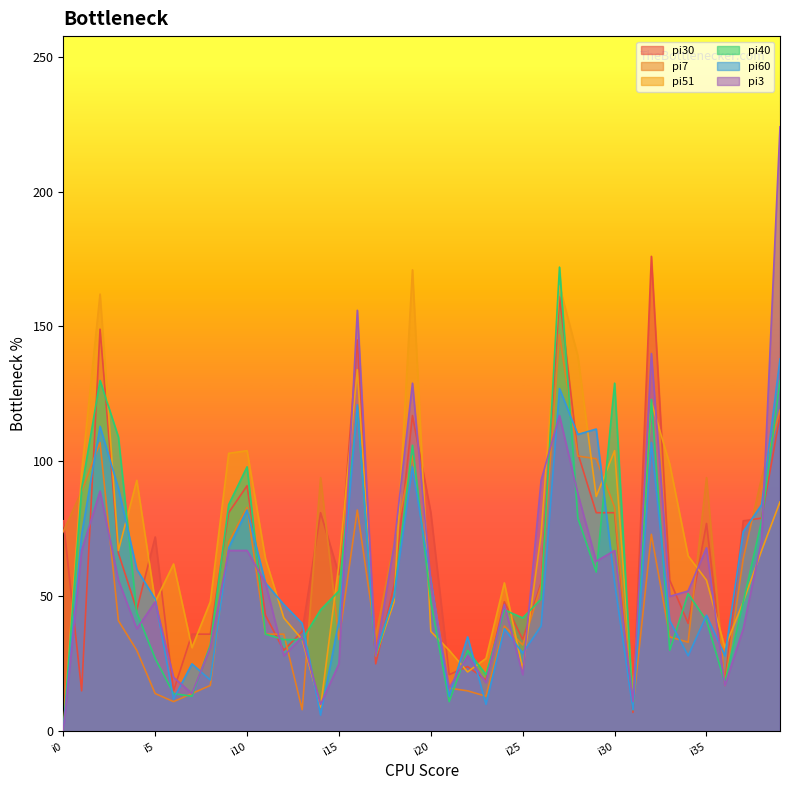

How many lines are shown in the chart?

6